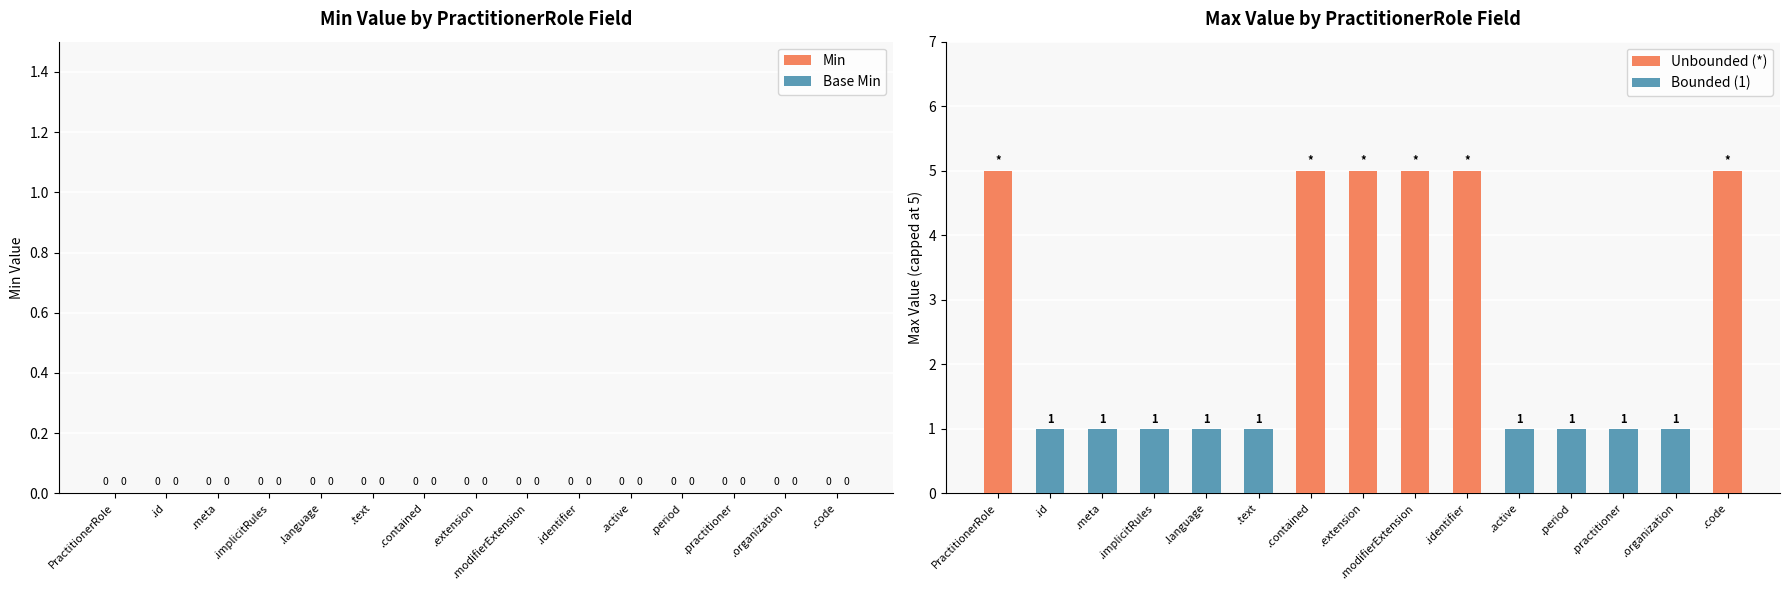

What is the change in value from PractitionerRole to .organization?

-4